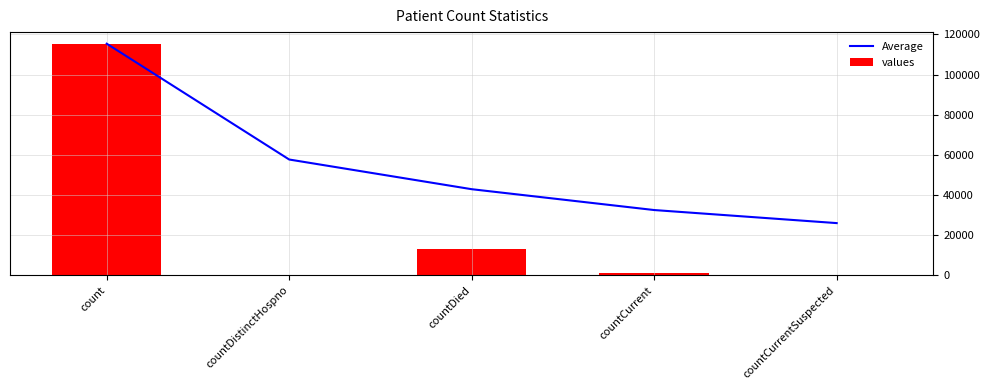

Does the chart contain stacked bars?

No